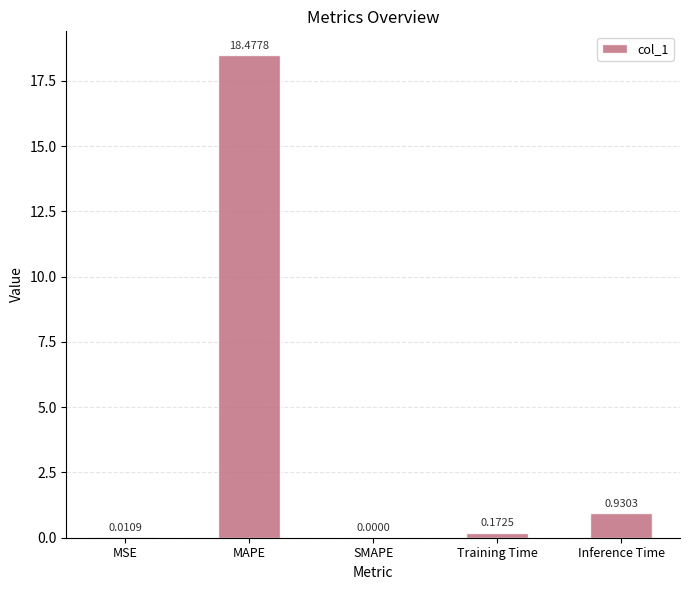

What is the change in value from MAPE to SMAPE?

-18.5